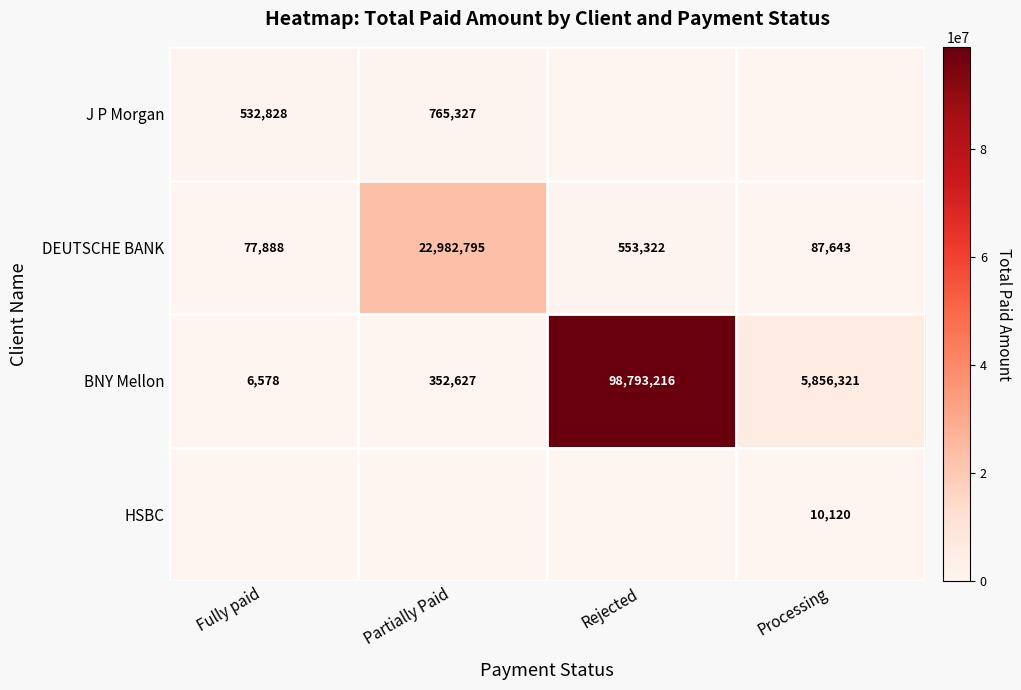

True or false: J P Morgan has a value of 123676 at Fully paid.

False